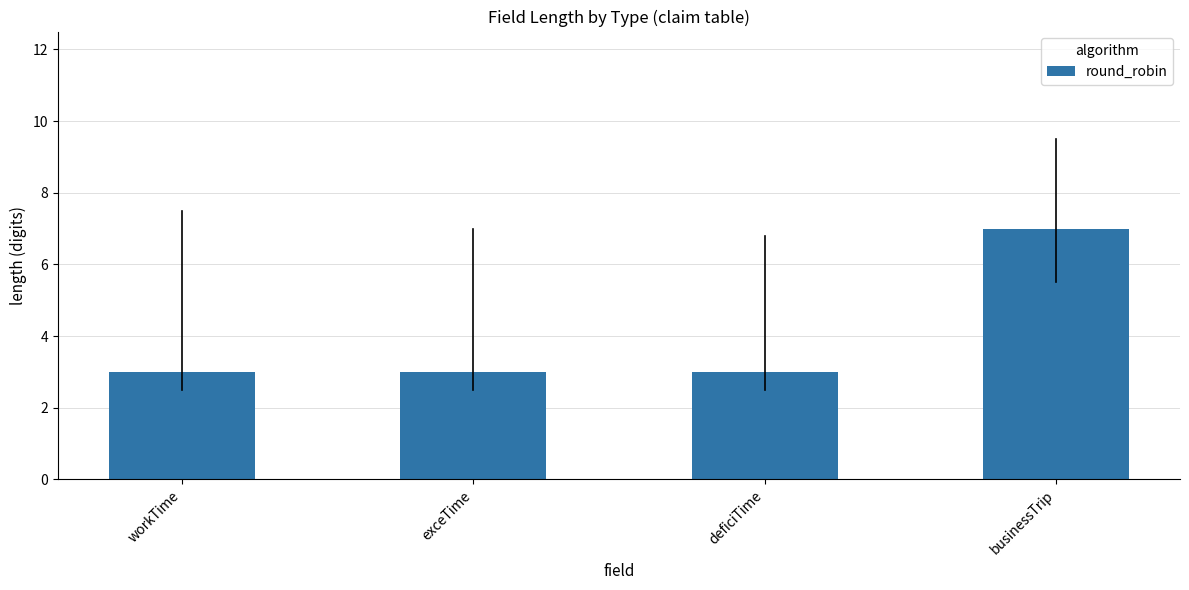

What is the sum of the values at workTime and deficiTime?

6